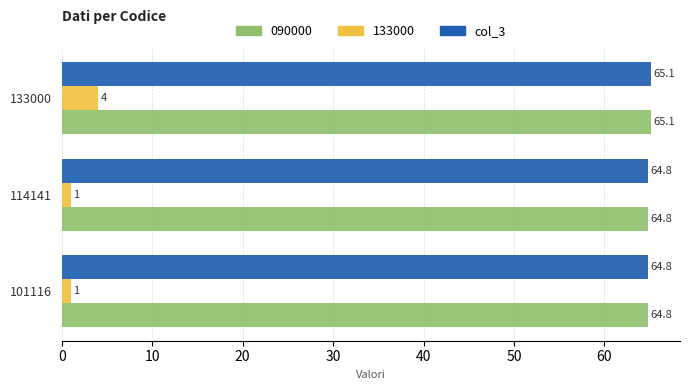

True or false: col_3 has a value of 65.1 at 133000.

True